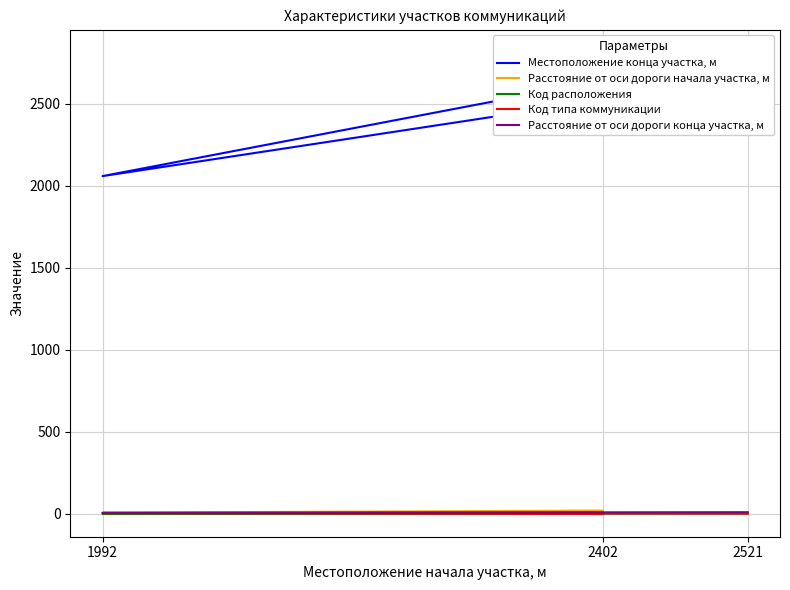

At which label does Расстояние от оси дороги конца участка, м reach its minimum?

2402